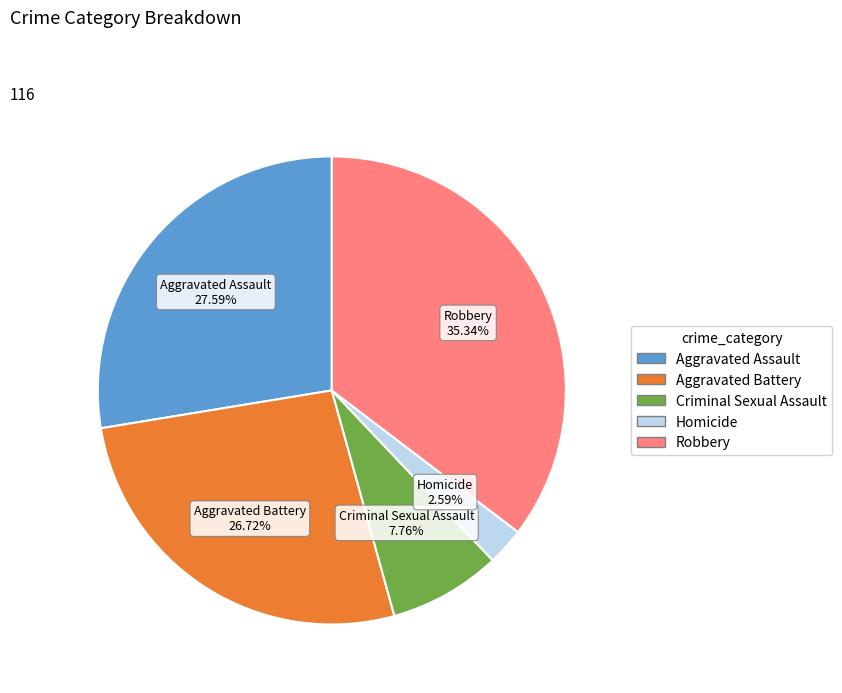

Count the number of slices in the pie.

5